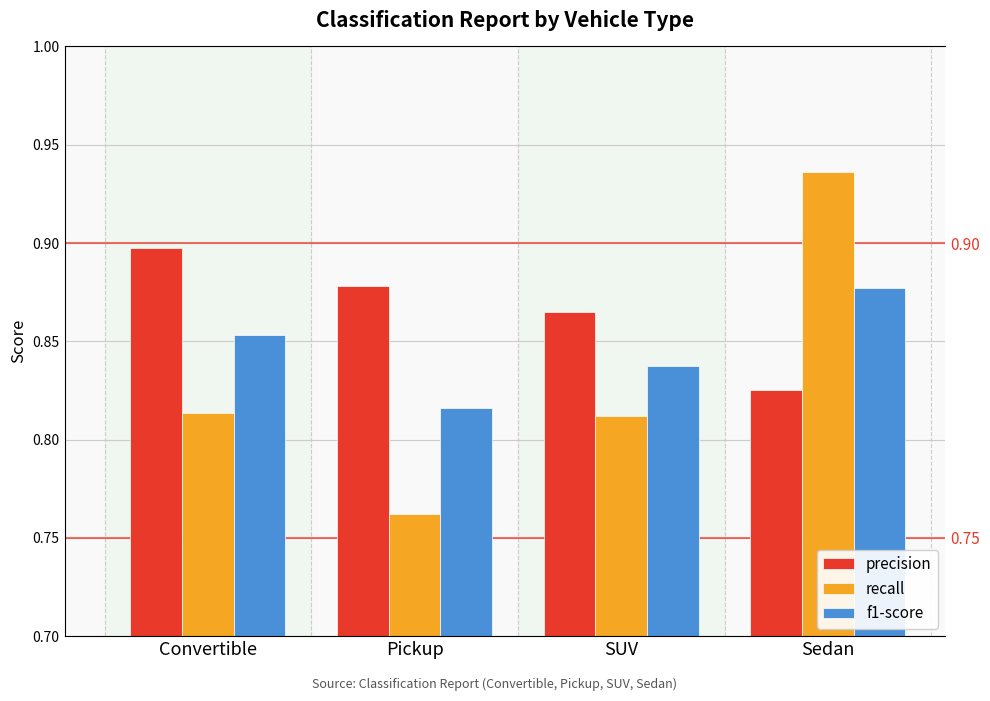

Is the value of precision at SUV greater than the value of f1-score at Pickup?

Yes